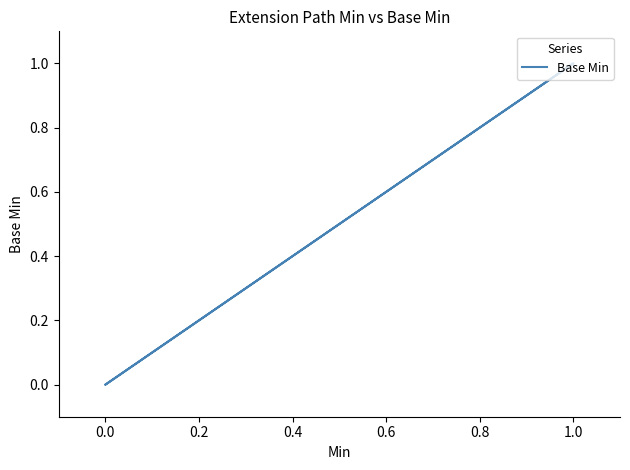

What is the maximum value shown in the chart?

1